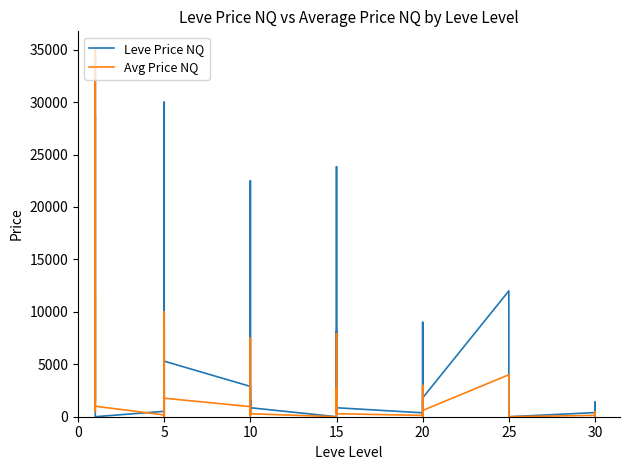

After their last crossing, which series has the higher values: Avg Price NQ or Leve Price NQ?

Leve Price NQ